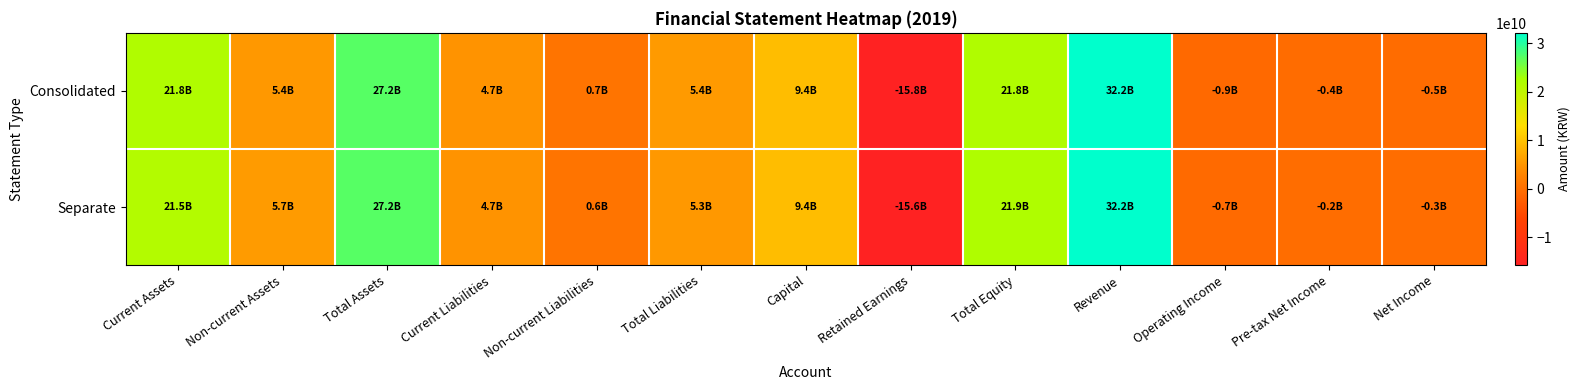

Between Total Equity and Operating Income, which is larger?

Total Equity